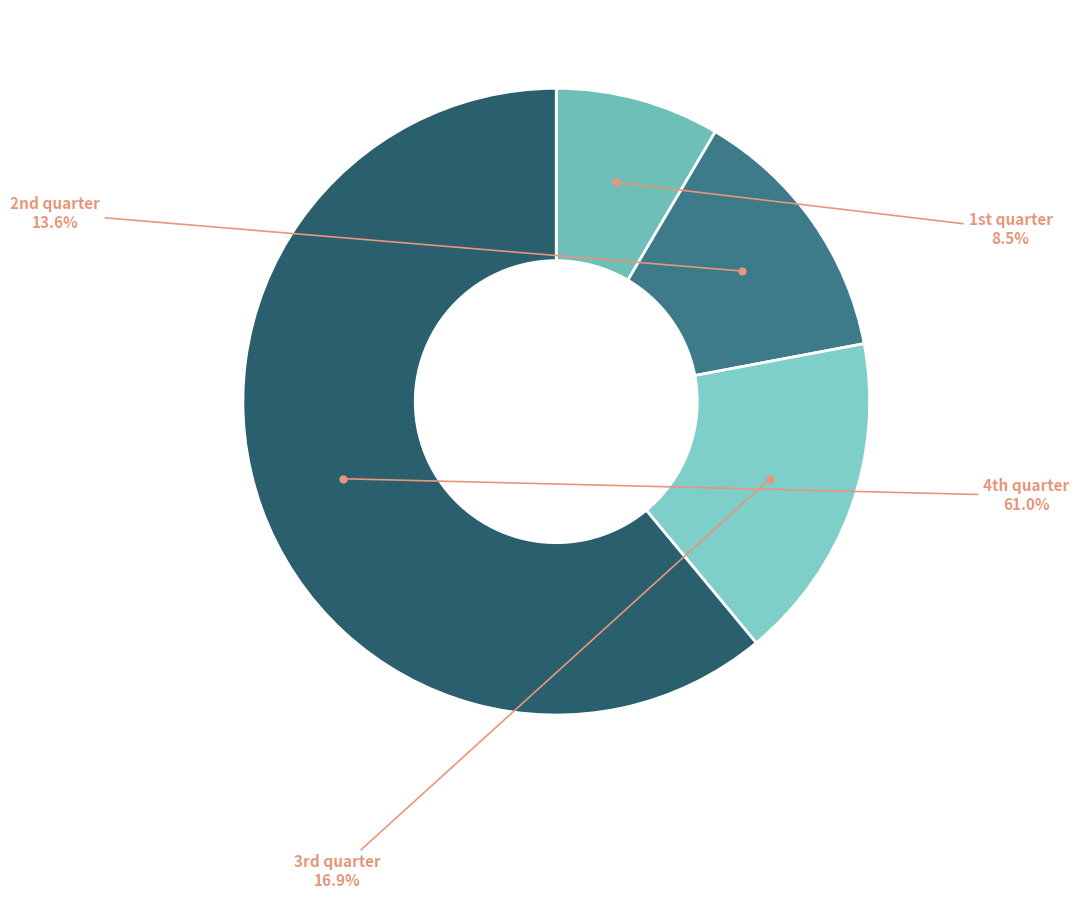

To the nearest percent, what is the average slice percentage?

25%